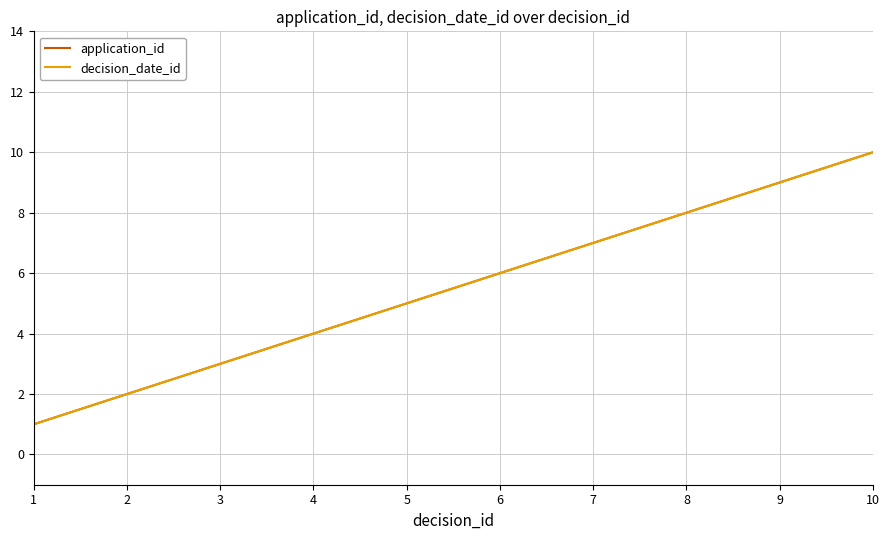

True or false: decision_date_id and application_id intersect in this chart.

False